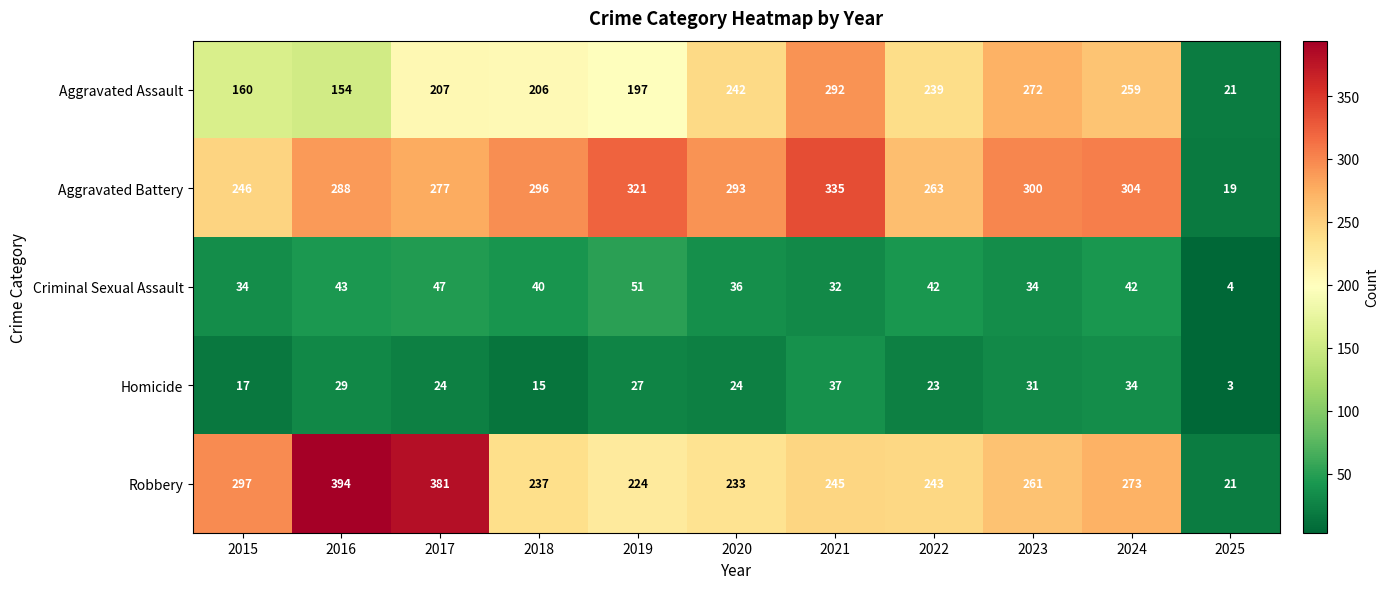

Is it true that Robbery equals 482 at 2024?

False